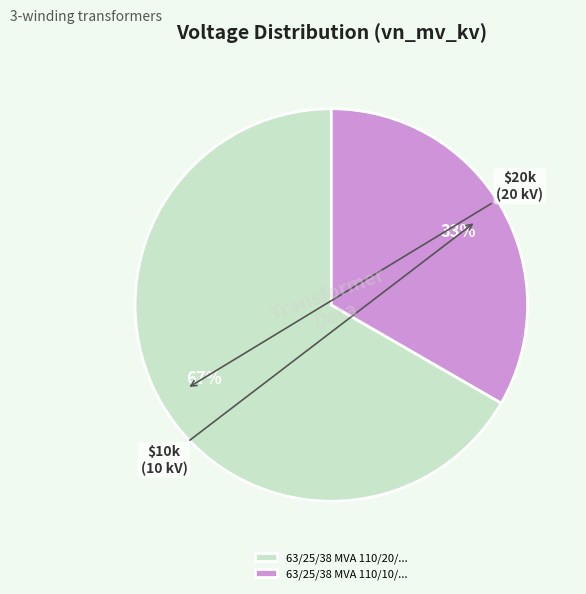

To the nearest percent, what is the average slice percentage?

50%